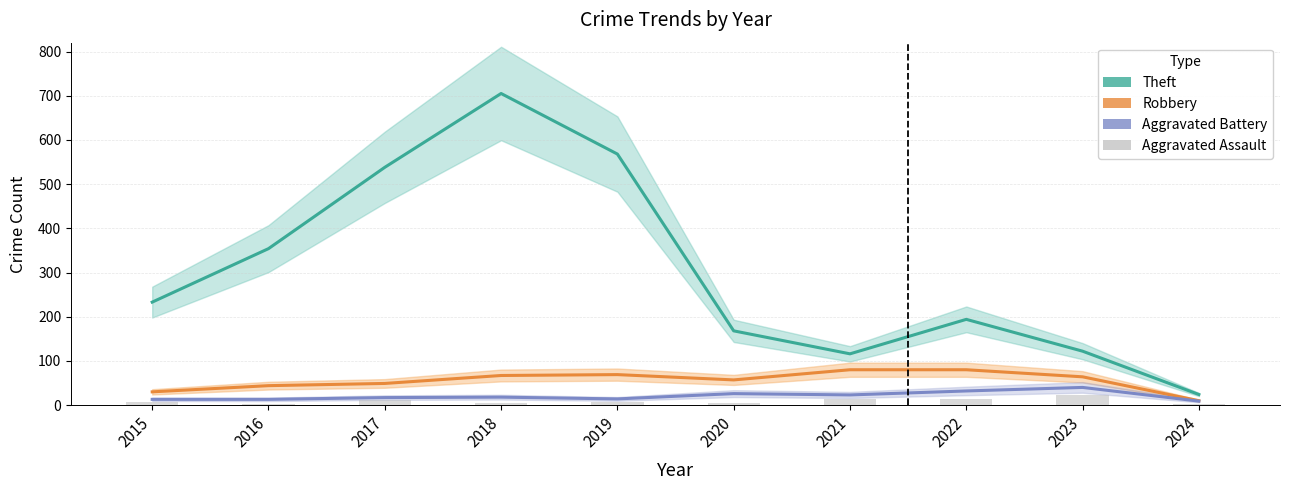

What is the spread (max minus min) of values at 2016?

351